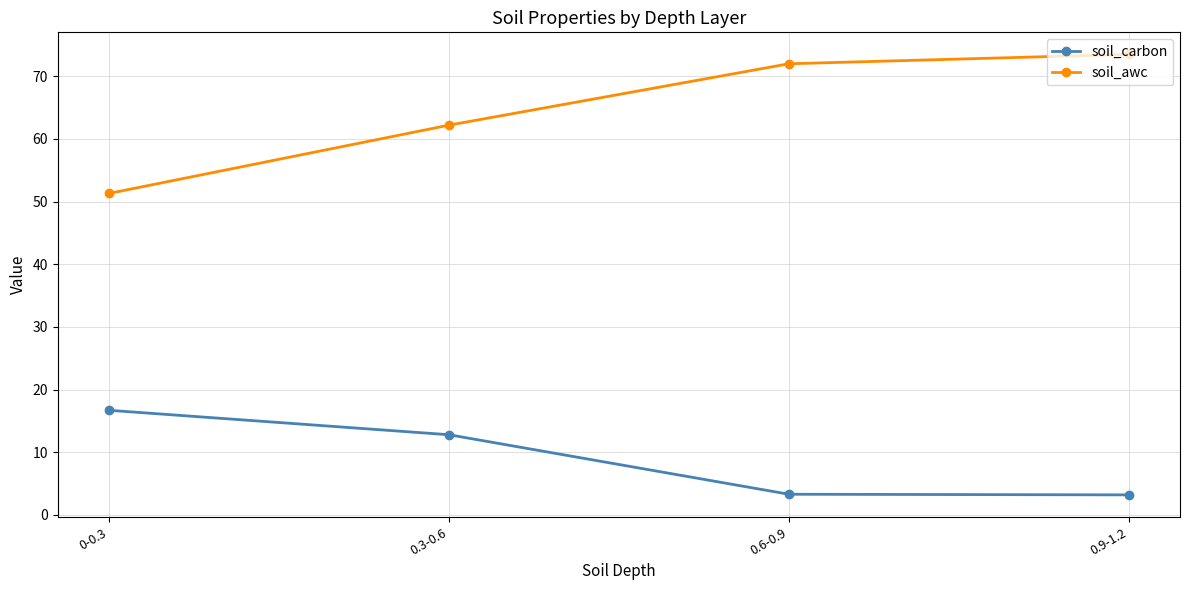

Which series has the largest range (max minus min)?

soil_awc